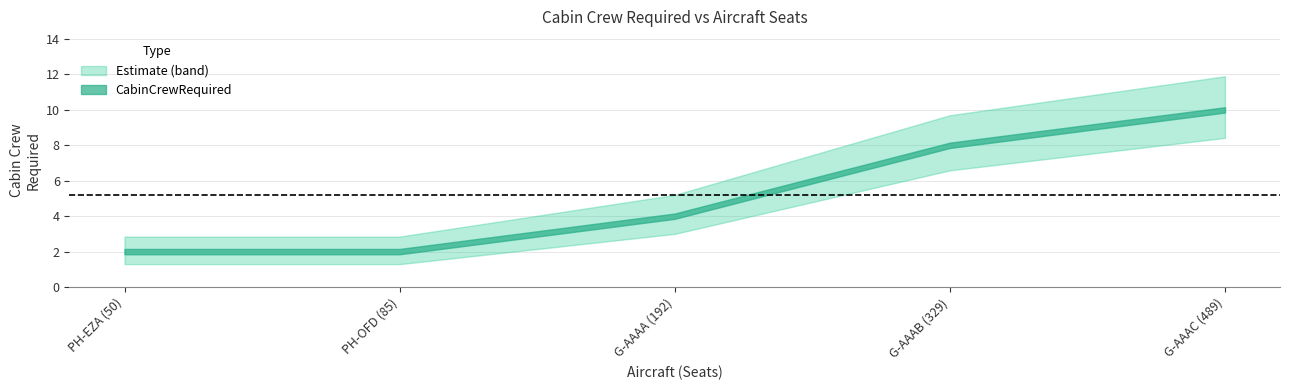

Which has a higher value, G-AAAA (192) or PH-EZA (50)?

G-AAAA (192)